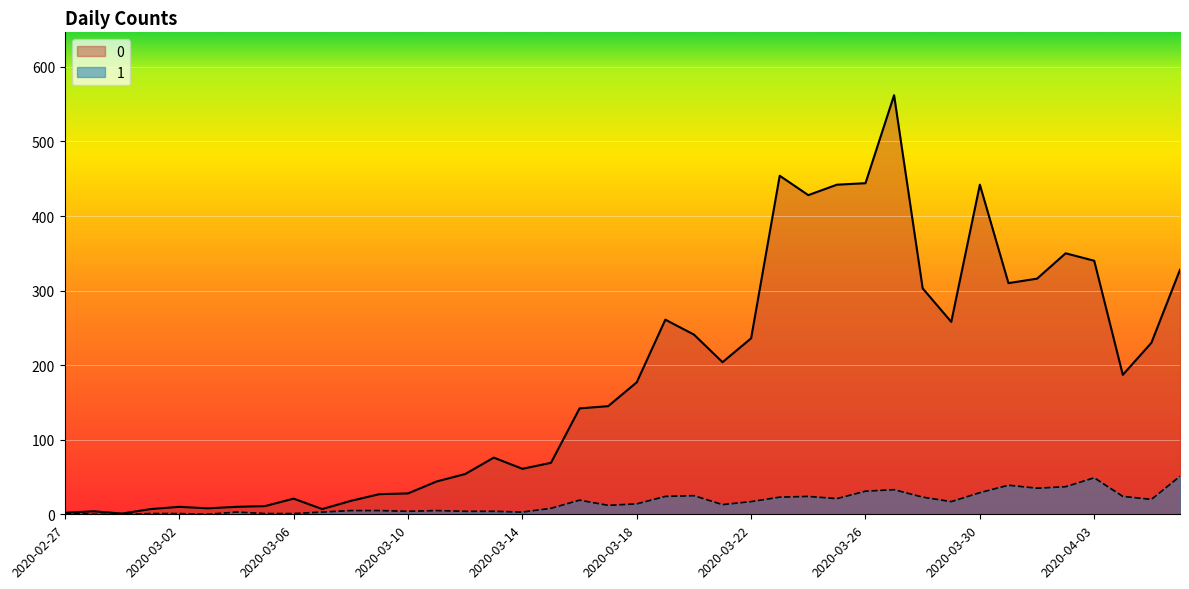

List the series in order of their peak value, lowest first.

1, 0